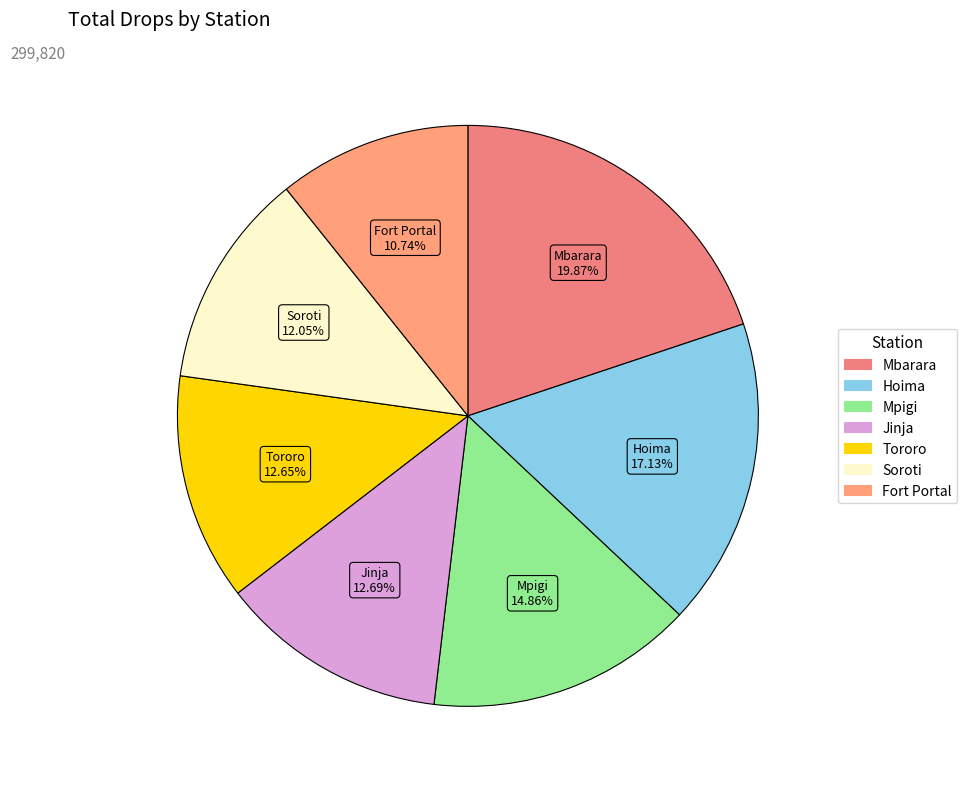

Is there a majority slice in this chart?

No